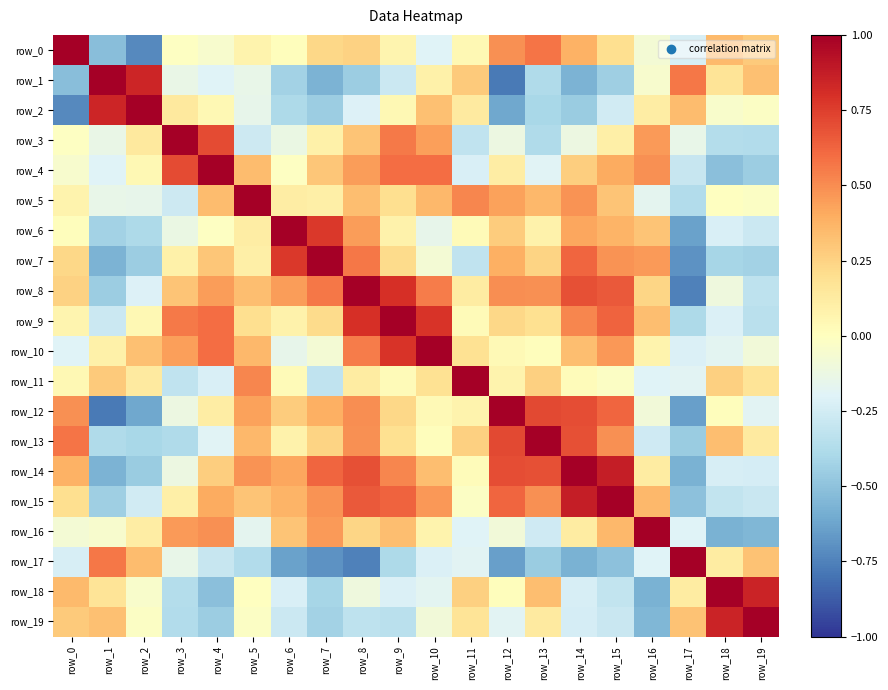

Reading right to left, extract all data points from this chart.

row_0: row_19=0.3	row_18=0.4	row_17=-0.2	row_16=-0.1	row_15=0.2	row_14=0.4	row_13=0.6	row_12=0.5	row_11=0.0	row_10=-0.2	row_9=0.1	row_8=0.3	row_7=0.2	row_6=0.0	row_5=0.1	row_4=-0.1	row_3=-0.0	row_2=-0.7	row_1=-0.5	row_0=1.0
row_1: row_19=0.3	row_18=0.2	row_17=0.6	row_16=-0.1	row_15=-0.4	row_14=-0.6	row_13=-0.4	row_12=-0.8	row_11=0.3	row_10=0.1	row_9=-0.3	row_8=-0.4	row_7=-0.6	row_6=-0.4	row_5=-0.1	row_4=-0.2	row_3=-0.1	row_2=0.8	row_1=1.0	row_0=-0.5
row_2: row_19=-0.0	row_18=-0.0	row_17=0.3	row_16=0.1	row_15=-0.3	row_14=-0.5	row_13=-0.4	row_12=-0.6	row_11=0.1	row_10=0.3	row_9=0.0	row_8=-0.2	row_7=-0.4	row_6=-0.4	row_5=-0.2	row_4=0.0	row_3=0.1	row_2=1.0	row_1=0.8	row_0=-0.7
row_3: row_19=-0.4	row_18=-0.4	row_17=-0.1	row_16=0.5	row_15=0.1	row_14=-0.1	row_13=-0.4	row_12=-0.1	row_11=-0.3	row_10=0.4	row_9=0.6	row_8=0.3	row_7=0.1	row_6=-0.1	row_5=-0.3	row_4=0.7	row_3=1.0	row_2=0.1	row_1=-0.1	row_0=-0.0
row_4: row_19=-0.4	row_18=-0.5	row_17=-0.3	row_16=0.5	row_15=0.4	row_14=0.3	row_13=-0.2	row_12=0.1	row_11=-0.2	row_10=0.6	row_9=0.6	row_8=0.4	row_7=0.3	row_6=-0.0	row_5=0.3	row_4=1.0	row_3=0.7	row_2=0.0	row_1=-0.2	row_0=-0.1
row_5: row_19=-0.0	row_18=-0.0	row_17=-0.4	row_16=-0.2	row_15=0.3	row_14=0.5	row_13=0.4	row_12=0.4	row_11=0.5	row_10=0.4	row_9=0.2	row_8=0.3	row_7=0.1	row_6=0.1	row_5=1.0	row_4=0.3	row_3=-0.3	row_2=-0.2	row_1=-0.1	row_0=0.1
row_6: row_19=-0.3	row_18=-0.2	row_17=-0.6	row_16=0.3	row_15=0.4	row_14=0.4	row_13=0.1	row_12=0.3	row_11=0.0	row_10=-0.2	row_9=0.1	row_8=0.5	row_7=0.8	row_6=1.0	row_5=0.1	row_4=-0.0	row_3=-0.1	row_2=-0.4	row_1=-0.4	row_0=0.0
row_7: row_19=-0.4	row_18=-0.4	row_17=-0.7	row_16=0.5	row_15=0.5	row_14=0.6	row_13=0.2	row_12=0.4	row_11=-0.3	row_10=-0.1	row_9=0.2	row_8=0.6	row_7=1.0	row_6=0.8	row_5=0.1	row_4=0.3	row_3=0.1	row_2=-0.4	row_1=-0.6	row_0=0.2
row_8: row_19=-0.3	row_18=-0.1	row_17=-0.8	row_16=0.2	row_15=0.7	row_14=0.7	row_13=0.5	row_12=0.5	row_11=0.1	row_10=0.5	row_9=0.8	row_8=1.0	row_7=0.6	row_6=0.5	row_5=0.3	row_4=0.4	row_3=0.3	row_2=-0.2	row_1=-0.4	row_0=0.3
row_9: row_19=-0.3	row_18=-0.2	row_17=-0.4	row_16=0.3	row_15=0.6	row_14=0.5	row_13=0.2	row_12=0.2	row_11=0.0	row_10=0.8	row_9=1.0	row_8=0.8	row_7=0.2	row_6=0.1	row_5=0.2	row_4=0.6	row_3=0.6	row_2=0.0	row_1=-0.3	row_0=0.1
row_10: row_19=-0.1	row_18=-0.2	row_17=-0.2	row_16=0.1	row_15=0.5	row_14=0.3	row_13=0.0	row_12=0.0	row_11=0.2	row_10=1.0	row_9=0.8	row_8=0.5	row_7=-0.1	row_6=-0.2	row_5=0.4	row_4=0.6	row_3=0.4	row_2=0.3	row_1=0.1	row_0=-0.2
row_11: row_19=0.2	row_18=0.3	row_17=-0.2	row_16=-0.2	row_15=-0.0	row_14=0.0	row_13=0.3	row_12=0.1	row_11=1.0	row_10=0.2	row_9=0.0	row_8=0.1	row_7=-0.3	row_6=0.0	row_5=0.5	row_4=-0.2	row_3=-0.3	row_2=0.1	row_1=0.3	row_0=0.0
row_12: row_19=-0.2	row_18=0.0	row_17=-0.6	row_16=-0.1	row_15=0.6	row_14=0.7	row_13=0.7	row_12=1.0	row_11=0.1	row_10=0.0	row_9=0.2	row_8=0.5	row_7=0.4	row_6=0.3	row_5=0.4	row_4=0.1	row_3=-0.1	row_2=-0.6	row_1=-0.8	row_0=0.5
row_13: row_19=0.1	row_18=0.3	row_17=-0.5	row_16=-0.3	row_15=0.5	row_14=0.7	row_13=1.0	row_12=0.7	row_11=0.3	row_10=0.0	row_9=0.2	row_8=0.5	row_7=0.2	row_6=0.1	row_5=0.4	row_4=-0.2	row_3=-0.4	row_2=-0.4	row_1=-0.4	row_0=0.6
row_14: row_19=-0.2	row_18=-0.2	row_17=-0.6	row_16=0.1	row_15=0.9	row_14=1.0	row_13=0.7	row_12=0.7	row_11=0.0	row_10=0.3	row_9=0.5	row_8=0.7	row_7=0.6	row_6=0.4	row_5=0.5	row_4=0.3	row_3=-0.1	row_2=-0.5	row_1=-0.6	row_0=0.4
row_15: row_19=-0.3	row_18=-0.3	row_17=-0.5	row_16=0.4	row_15=1.0	row_14=0.9	row_13=0.5	row_12=0.6	row_11=-0.0	row_10=0.5	row_9=0.6	row_8=0.7	row_7=0.5	row_6=0.4	row_5=0.3	row_4=0.4	row_3=0.1	row_2=-0.3	row_1=-0.4	row_0=0.2
row_16: row_19=-0.6	row_18=-0.6	row_17=-0.2	row_16=1.0	row_15=0.4	row_14=0.1	row_13=-0.3	row_12=-0.1	row_11=-0.2	row_10=0.1	row_9=0.3	row_8=0.2	row_7=0.5	row_6=0.3	row_5=-0.2	row_4=0.5	row_3=0.5	row_2=0.1	row_1=-0.1	row_0=-0.1
row_17: row_19=0.3	row_18=0.1	row_17=1.0	row_16=-0.2	row_15=-0.5	row_14=-0.6	row_13=-0.5	row_12=-0.6	row_11=-0.2	row_10=-0.2	row_9=-0.4	row_8=-0.8	row_7=-0.7	row_6=-0.6	row_5=-0.4	row_4=-0.3	row_3=-0.1	row_2=0.3	row_1=0.6	row_0=-0.2
row_18: row_19=0.9	row_18=1.0	row_17=0.1	row_16=-0.6	row_15=-0.3	row_14=-0.2	row_13=0.3	row_12=0.0	row_11=0.3	row_10=-0.2	row_9=-0.2	row_8=-0.1	row_7=-0.4	row_6=-0.2	row_5=-0.0	row_4=-0.5	row_3=-0.4	row_2=-0.0	row_1=0.2	row_0=0.4
row_19: row_19=1.0	row_18=0.9	row_17=0.3	row_16=-0.6	row_15=-0.3	row_14=-0.2	row_13=0.1	row_12=-0.2	row_11=0.2	row_10=-0.1	row_9=-0.3	row_8=-0.3	row_7=-0.4	row_6=-0.3	row_5=-0.0	row_4=-0.4	row_3=-0.4	row_2=-0.0	row_1=0.3	row_0=0.3